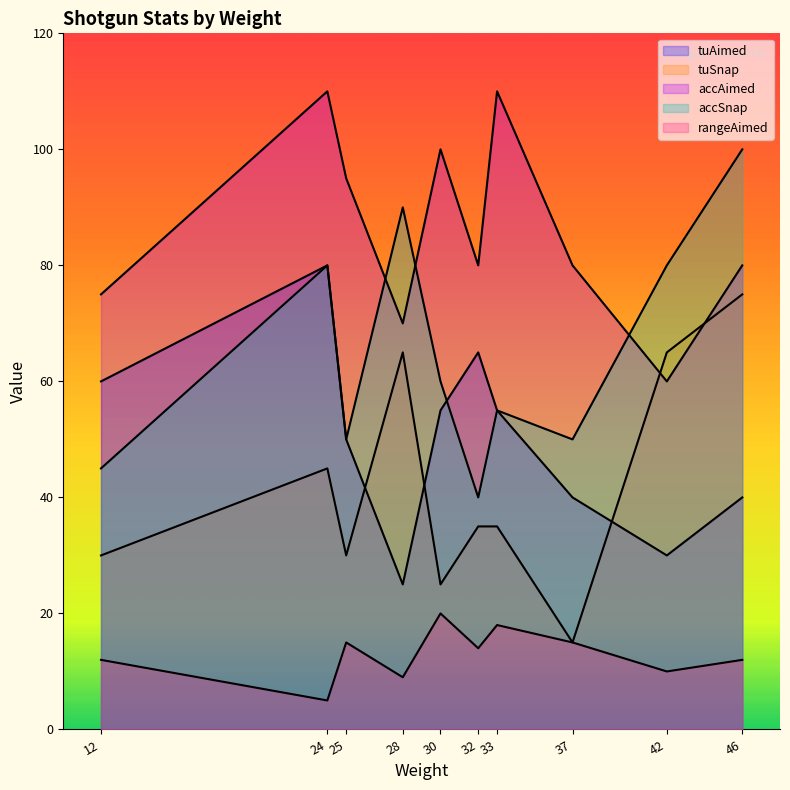

What is the maximum value shown in the chart?

110